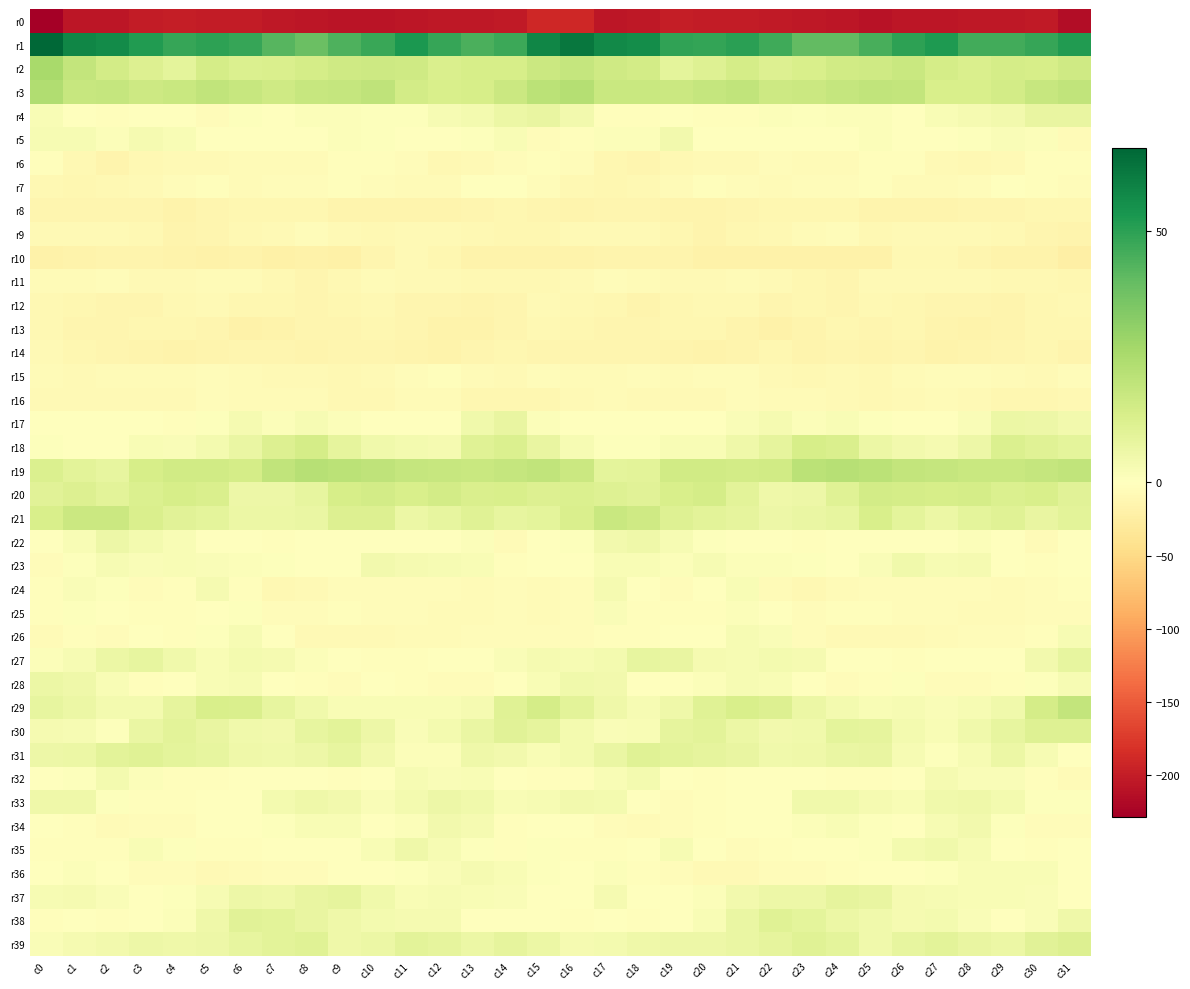

Reading left to right, extract all data points from this chart.

r0: c0=-228.8	c1=-205.6	c2=-206.9	c3=-201.8	c4=-199.2	c5=-200.7	c6=-201.9	c7=-204.2	c8=-205.8	c9=-208.7	c10=-207.6	c11=-206.9	c12=-205.2	c13=-204.2	c14=-203.4	c15=-190.3	c16=-190.1	c17=-206.1	c18=-205.3	c19=-199.8	c20=-200.2	c21=-200.5	c22=-203.1	c23=-204.3	c24=-207.0	c25=-209.2	c26=-206.8	c27=-206.9	c28=-204.2	c29=-204.1	c30=-202.1	c31=-214.6
r1: c0=66.7	c1=58.2	c2=56.6	c3=51.6	c4=48.0	c5=49.8	c6=48.2	c7=42.5	c8=39.0	c9=43.8	c10=47.6	c11=52.6	c12=48.3	c13=44.7	c14=47.3	c15=57.9	c16=62.2	c17=56.9	c18=55.8	c19=49.0	c20=48.5	c21=50.1	c22=46.4	c23=40.5	c24=40.3	c25=45.1	c26=49.9	c27=52.2	c28=45.9	c29=45.9	c30=48.1	c31=52.0
r2: c0=25.7	c1=18.8	c2=15.0	c3=11.8	c4=9.2	c5=14.3	c6=12.4	c7=12.5	c8=14.6	c9=15.8	c10=16.6	c11=16.0	c12=12.9	c13=13.6	c14=14.0	c15=17.0	c16=18.5	c17=15.8	c18=14.9	c19=9.2	c20=11.4	c21=14.1	c22=11.9	c23=13.2	c24=15.6	c25=15.8	c26=17.5	c27=14.2	c28=12.8	c29=14.2	c30=13.7	c31=15.6
r3: c0=23.5	c1=18.2	c2=18.3	c3=16.6	c4=17.7	c5=19.6	c6=17.8	c7=16.1	c8=18.0	c9=18.7	c10=19.8	c11=15.0	c12=13.1	c13=13.8	c14=17.0	c15=21.4	c16=22.7	c17=17.5	c18=17.5	c19=16.8	c20=18.6	c21=19.4	c22=16.5	c23=16.9	c24=18.3	c25=19.5	c26=18.8	c27=13.3	c28=13.5	c29=14.6	c30=17.9	c31=19.8
r4: c0=2.5	c1=-0.5	c2=-3.5	c3=-0.6	c4=-1.4	c5=-4.3	c6=0.7	c7=0.5	c8=1.2	c9=1.1	c10=1.0	c11=0.9	c12=3.0	c13=3.7	c14=6.4	c15=7.6	c16=4.7	c17=-2.2	c18=-3.2	c19=0.4	c20=-3.5	c21=-2.5	c22=1.4	c23=0.5	c24=1.3	c25=1.4	c26=0.3	c27=2.2	c28=3.2	c29=4.5	c30=7.5	c31=7.6
r5: c0=2.6	c1=2.6	c2=1.1	c3=3.5	c4=2.6	c5=-1.6	c6=0.1	c7=0.1	c8=-0.4	c9=1.3	c10=0.7	c11=-0.5	c12=0.5	c13=1.0	c14=2.4	c15=-3.6	c16=-2.0	c17=1.5	c18=1.5	c19=4.4	c20=0.4	c21=-1.2	c22=0.2	c23=0.0	c24=0.1	c25=1.4	c26=-0.1	c27=-0.4	c28=0.6	c29=1.8	c30=1.1	c31=-5.9
r6: c0=-3.4	c1=-9.3	c2=-15.0	c3=-10.7	c4=-7.8	c5=-8.0	c6=-6.6	c7=-5.4	c8=-6.7	c9=-3.0	c10=-2.3	c11=-5.3	c12=-9.7	c13=-8.4	c14=-4.5	c15=-2.1	c16=-5.1	c17=-12.4	c18=-14.0	c19=-9.1	c20=-7.2	c21=-8.5	c22=-5.3	c23=-6.3	c24=-5.6	c25=-2.0	c26=-3.5	c27=-7.2	c28=-9.9	c29=-7.5	c30=-2.5	c31=-2.3
r7: c0=-10.4	c1=-11.8	c2=-10.1	c3=-7.5	c4=-5.0	c5=-3.1	c6=-6.3	c7=-5.3	c8=-4.7	c9=-2.5	c10=-5.1	c11=-7.1	c12=-6.2	c13=-0.4	c14=-0.6	c15=-5.1	c16=-9.5	c17=-11.5	c18=-9.1	c19=-6.5	c20=-3.2	c21=-4.9	c22=-5.9	c23=-5.3	c24=-4.0	c25=-2.5	c26=-6.4	c27=-6.9	c28=-4.5	c29=0.4	c30=-2.0	c31=-4.0
r8: c0=-12.8	c1=-13.7	c2=-13.2	c3=-13.5	c4=-16.9	c5=-14.0	c6=-12.0	c7=-12.5	c8=-11.5	c9=-14.6	c10=-15.5	c11=-14.6	c12=-14.7	c13=-13.1	c14=-12.0	c15=-12.6	c16=-14.5	c17=-13.6	c18=-13.1	c19=-15.1	c20=-15.7	c21=-13.0	c22=-12.3	c23=-12.2	c24=-12.0	c25=-15.8	c26=-14.5	c27=-14.9	c28=-14.1	c29=-13.0	c30=-12.0	c31=-12.4
r9: c0=-8.1	c1=-8.0	c2=-7.8	c3=-10.0	c4=-15.2	c5=-13.1	c6=-9.7	c7=-8.7	c8=-4.6	c9=-8.0	c10=-10.5	c11=-8.0	c12=-8.5	c13=-9.4	c14=-11.0	c15=-11.7	c16=-8.2	c17=-7.4	c18=-8.6	c19=-12.3	c20=-14.9	c21=-11.2	c22=-9.9	c23=-7.1	c24=-4.6	c25=-10.3	c26=-8.8	c27=-8.2	c28=-8.9	c29=-9.7	c30=-12.8	c31=-15.4
r10: c0=-18.6	c1=-16.8	c2=-14.4	c3=-15.0	c4=-17.6	c5=-19.5	c6=-17.8	c7=-20.2	c8=-18.4	c9=-20.1	c10=-12.9	c11=-8.3	c12=-12.3	c13=-16.4	c14=-17.0	c15=-17.5	c16=-17.3	c17=-15.3	c18=-14.6	c19=-16.0	c20=-18.7	c21=-18.6	c22=-19.2	c23=-19.3	c24=-19.1	c25=-18.6	c26=-9.7	c27=-9.3	c28=-14.2	c29=-16.9	c30=-17.7	c31=-21.5
r11: c0=-6.3	c1=-5.9	c2=-4.4	c3=-8.1	c4=-7.9	c5=-6.2	c6=-6.4	c7=-10.1	c8=-13.1	c9=-10.1	c10=-7.1	c11=-8.7	c12=-7.9	c13=-9.4	c14=-9.2	c15=-9.8	c16=-8.4	c17=-5.2	c18=-5.9	c19=-8.3	c20=-7.7	c21=-5.5	c22=-8.2	c23=-11.0	c24=-13.5	c25=-7.5	c26=-8.3	c27=-8.2	c28=-8.4	c29=-9.4	c30=-9.4	c31=-12.3
r12: c0=-9.8	c1=-11.5	c2=-14.0	c3=-13.6	c4=-10.5	c5=-8.8	c6=-12.1	c7=-12.5	c8=-13.0	c9=-11.9	c10=-10.6	c11=-13.7	c12=-13.8	c13=-15.0	c14=-13.5	c15=-8.7	c16=-9.0	c17=-12.4	c18=-14.5	c19=-12.3	c20=-9.6	c21=-9.8	c22=-12.7	c23=-12.3	c24=-13.2	c25=-10.6	c26=-12.2	c27=-13.8	c28=-13.9	c29=-15.2	c30=-12.1	c31=-9.6
r13: c0=-10.6	c1=-12.6	c2=-13.2	c3=-12.4	c4=-11.5	c5=-12.7	c6=-18.0	c7=-17.6	c8=-12.5	c9=-13.3	c10=-11.4	c11=-14.2	c12=-17.0	c13=-16.6	c14=-13.4	c15=-9.6	c16=-10.9	c17=-12.9	c18=-12.9	c19=-12.1	c20=-11.6	c21=-14.5	c22=-19.2	c23=-15.0	c24=-12.4	c25=-12.8	c26=-12.1	c27=-15.7	c28=-16.8	c29=-15.8	c30=-12.2	c31=-11.6
r14: c0=-8.4	c1=-11.8	c2=-14.2	c3=-14.6	c4=-16.5	c5=-15.5	c6=-13.0	c7=-14.1	c8=-14.8	c9=-14.0	c10=-13.7	c11=-14.4	c12=-16.4	c13=-13.4	c14=-11.6	c15=-13.3	c16=-12.9	c17=-13.3	c18=-13.6	c19=-15.9	c20=-16.1	c21=-14.9	c22=-12.4	c23=-14.8	c24=-14.0	c25=-14.4	c26=-13.1	c27=-16.2	c28=-15.0	c29=-12.6	c30=-11.8	c31=-15.2
r15: c0=-6.4	c1=-7.5	c2=-5.5	c3=-6.0	c4=-5.8	c5=-3.9	c6=-6.8	c7=-8.9	c8=-8.9	c9=-9.3	c10=-7.7	c11=-5.3	c12=-3.6	c13=-5.9	c14=-7.6	c15=-5.1	c16=-6.0	c17=-7.0	c18=-5.3	c19=-6.1	c20=-5.0	c21=-4.7	c22=-7.7	c23=-9.1	c24=-8.7	c25=-9.3	c26=-6.2	c27=-4.8	c28=-3.6	c29=-6.9	c30=-7.2	c31=-5.0
r16: c0=-8.1	c1=-7.4	c2=-7.3	c3=-8.6	c4=-8.1	c5=-4.9	c6=-5.9	c7=-6.5	c8=-6.6	c9=-9.5	c10=-9.3	c11=-6.7	c12=-7.1	c13=-11.3	c14=-11.5	c15=-11.1	c16=-7.3	c17=-6.9	c18=-8.5	c19=-8.2	c20=-7.4	c21=-4.4	c22=-6.6	c23=-6.2	c24=-7.8	c25=-9.9	c26=-8.2	c27=-6.3	c28=-8.5	c29=-11.8	c30=-11.8	c31=-10.0
r17: c0=-0.6	c1=-1.0	c2=-0.1	c3=-1.1	c4=-2.0	c5=0.8	c6=3.3	c7=1.2	c8=2.7	c9=1.4	c10=-0.7	c11=-1.6	c12=-0.1	c13=5.2	c14=7.4	c15=1.5	c16=-1.1	c17=-0.5	c18=-0.6	c19=-1.5	c20=-1.3	c21=2.0	c22=3.2	c23=1.4	c24=2.4	c25=0.6	c26=-1.2	c27=-1.6	c28=2.0	c29=6.6	c30=6.2	c31=4.2
r18: c0=0.7	c1=0.5	c2=0.3	c3=2.2	c4=1.6	c5=3.9	c6=6.9	c7=11.8	c8=14.6	c9=8.4	c10=5.0	c11=3.9	c12=3.6	c13=10.9	c14=12.2	c15=7.3	c16=2.9	c17=0.7	c18=1.0	c19=2.3	c20=2.1	c21=5.2	c22=8.4	c23=13.8	c24=12.8	c25=6.5	c26=4.4	c27=3.5	c28=5.9	c29=12.4	c30=10.7	c31=9.1
r19: c0=12.4	c1=9.8	c2=8.1	c3=13.9	c4=15.6	c5=15.4	c6=14.1	c7=19.4	c8=22.1	c9=21.2	c10=19.9	c11=18.6	c12=17.7	c13=17.5	c14=18.5	c15=19.7	c16=17.2	c17=9.0	c18=9.8	c19=15.3	c20=15.6	c21=14.9	c22=15.5	c23=21.1	c24=22.0	c25=20.8	c26=19.2	c27=18.4	c28=17.5	c29=17.6	c30=18.5	c31=19.6
r20: c0=10.2	c1=11.9	c2=9.5	c3=12.4	c4=13.9	c5=12.8	c6=5.9	c7=5.7	c8=8.3	c9=13.9	c10=15.0	c11=13.4	c12=15.0	c13=12.7	c14=13.5	c15=12.0	c16=12.4	c17=11.2	c18=10.2	c19=13.1	c20=14.2	c21=9.9	c22=5.5	c23=6.1	c24=10.5	c25=15.1	c26=14.1	c27=13.9	c28=14.4	c29=12.4	c30=13.2	c31=10.1
r21: c0=13.0	c1=16.8	c2=16.8	c3=13.0	c4=10.3	c5=9.4	c6=6.6	c7=6.4	c8=7.3	c9=11.9	c10=11.7	c11=6.6	c12=8.0	c13=10.8	c14=8.3	c15=9.2	c16=12.8	c17=17.5	c18=15.8	c19=11.4	c20=9.7	c21=8.7	c22=5.9	c23=6.8	c24=8.2	c25=13.5	c26=9.2	c27=6.7	c28=9.0	c29=10.5	c30=7.7	c31=9.5
r22: c0=-1.2	c1=2.1	c2=6.1	c3=3.9	c4=2.1	c5=-1.6	c6=-0.9	c7=-1.9	c8=-1.7	c9=-0.6	c10=0.0	c11=-0.6	c12=0.3	c13=1.3	c14=-6.1	c15=-1.1	c16=1.0	c17=4.6	c18=5.6	c19=3.0	c20=0.7	c21=-1.5	c22=-1.3	c23=-2.0	c24=-1.7	c25=-0.1	c26=-0.1	c27=-0.5	c28=1.2	c29=-1.4	c30=-6.0	c31=-1.2
r23: c0=-4.3	c1=0.6	c2=2.9	c3=1.9	c4=2.4	c5=1.8	c6=1.2	c7=0.9	c8=0.4	c9=0.2	c10=4.3	c11=3.5	c12=2.8	c13=2.1	c14=-2.3	c15=-1.3	c16=-0.6	c17=2.4	c18=2.6	c19=1.5	c20=3.0	c21=1.2	c22=1.2	c23=0.6	c24=-0.3	c25=1.7	c26=4.9	c27=2.7	c28=3.3	c29=-0.4	c30=-1.8	c31=-1.6
r24: c0=-2.8	c1=1.9	c2=0.9	c3=-3.7	c4=-3.5	c5=3.5	c6=-2.7	c7=-9.3	c8=-7.3	c9=-5.0	c10=-4.4	c11=-4.2	c12=-4.2	c13=-6.1	c14=-4.6	c15=-5.5	c16=-4.2	c17=3.3	c18=-1.2	c19=-5.0	c20=0.0	c21=2.2	c22=-6.0	c23=-9.3	c24=-6.2	c25=-4.7	c26=-4.4	c27=-3.9	c28=-4.9	c29=-6.0	c30=-3.6	c31=-3.2
r25: c0=-2.5	c1=0.8	c2=-0.3	c3=-2.8	c4=-3.3	c5=0.4	c6=0.8	c7=-4.6	c8=-3.9	c9=-2.3	c10=-3.9	c11=-3.9	c12=-6.2	c13=-6.6	c14=-5.1	c15=-6.9	c16=-5.1	c17=1.7	c18=-1.8	c19=-3.4	c20=-2.0	c21=1.5	c22=-1.1	c23=-5.2	c24=-2.7	c25=-3.0	c26=-4.0	c27=-4.5	c28=-6.7	c29=-6.1	c30=-4.2	c31=-4.6
r26: c0=-6.4	c1=-3.2	c2=-3.8	c3=-0.2	c4=-2.0	c5=0.9	c6=3.0	c7=-1.2	c8=-7.5	c9=-8.4	c10=-7.9	c11=-6.9	c12=-6.3	c13=-4.1	c14=-5.2	c15=-4.5	c16=-3.7	c17=-2.8	c18=-2.5	c19=-0.6	c20=-1.7	c21=2.6	c22=2.1	c23=-3.7	c24=-8.2	c25=-8.4	c26=-7.4	c27=-7.0	c28=-5.3	c29=-4.7	c30=-3.3	c31=2.8
r27: c0=1.4	c1=2.9	c2=6.3	c3=8.1	c4=5.0	c5=2.5	c6=3.9	c7=3.1	c8=1.5	c9=-1.5	c10=-2.7	c11=-2.6	c12=-0.2	c13=-0.8	c14=2.0	c15=3.3	c16=2.6	c17=3.8	c18=8.1	c19=7.4	c20=3.2	c21=3.0	c22=3.9	c23=3.3	c24=-0.1	c25=-1.7	c26=-3.3	c27=-1.5	c28=-0.3	c29=-0.3	c30=4.4	c31=8.0
r28: c0=6.5	c1=5.4	c2=2.2	c3=-2.0	c4=0.3	c5=2.4	c6=3.1	c7=-0.7	c8=-2.7	c9=-5.2	c10=0.4	c11=-2.1	c12=-4.7	c13=-4.3	c14=-1.0	c15=2.5	c16=5.0	c17=4.6	c18=0.1	c19=-1.4	c20=1.1	c21=2.8	c22=2.2	c23=-1.5	c24=-4.1	c25=-3.5	c26=0.6	c27=-4.1	c28=-4.4	c29=-3.4	c30=0.9	c31=2.9
r29: c0=8.1	c1=6.7	c2=3.9	c3=4.1	c4=8.4	c5=13.0	c6=12.8	c7=8.2	c8=4.8	c9=2.6	c10=2.5	c11=2.1	c12=2.5	c13=3.3	c14=10.7	c15=14.4	c16=9.6	c17=5.7	c18=3.0	c19=5.5	c20=10.6	c21=13.1	c22=11.6	c23=6.5	c24=4.0	c25=2.2	c26=2.6	c27=2.1	c28=2.6	c29=5.1	c30=14.3	c31=18.8
r30: c0=3.2	c1=3.1	c2=0.9	c3=6.8	c4=9.9	c5=7.7	c6=5.2	c7=4.2	c8=7.9	c9=9.9	c10=5.9	c11=1.8	c12=3.8	c13=6.8	c14=10.2	c15=8.5	c16=4.0	c17=1.9	c18=2.1	c19=8.7	c20=9.5	c21=6.6	c22=4.6	c23=5.1	c24=9.4	c25=8.8	c26=3.8	c27=2.1	c28=4.8	c29=8.0	c30=11.4	c31=11.3
r31: c0=5.9	c1=6.7	c2=9.8	c3=10.7	c4=8.9	c5=8.3	c6=5.5	c7=5.1	c8=6.1	c9=8.2	c10=4.6	c11=1.1	c12=1.4	c13=5.7	c14=4.7	c15=2.1	c16=4.0	c17=7.1	c18=10.8	c19=9.8	c20=8.6	c21=7.8	c22=4.8	c23=5.3	c24=7.1	c25=7.4	c26=2.8	c27=0.6	c28=2.8	c29=6.5	c30=2.6	c31=-0.9
r32: c0=-1.3	c1=1.0	c2=3.9	c3=1.5	c4=-2.1	c5=-2.3	c6=-1.7	c7=-0.5	c8=-1.0	c9=-2.2	c10=-1.4	c11=3.0	c12=2.0	c13=2.2	c14=-0.2	c15=-2.0	c16=-2.4	c17=2.2	c18=3.9	c19=-0.1	c20=-2.9	c21=-1.4	c22=-1.6	c23=-0.1	c24=-2.0	c25=-2.0	c26=-0.0	c27=3.3	c28=1.7	c29=1.8	c30=-2.2	c31=-5.4
r33: c0=5.7	c1=5.2	c2=0.5	c3=-3.6	c4=-3.5	c5=-1.1	c6=-1.1	c7=3.7	c8=5.3	c9=4.5	c10=1.8	c11=3.9	c12=5.9	c13=4.8	c14=2.2	c15=3.0	c16=4.4	c17=3.9	c18=-1.2	c19=-4.3	c20=-2.3	c21=-1.3	c22=0.4	c23=4.8	c24=5.0	c25=3.4	c26=2.3	c27=5.0	c28=5.3	c29=4.0	c30=0.9	c31=0.6
r34: c0=-1.6	c1=-3.3	c2=-7.0	c3=-4.2	c4=-4.0	c5=-1.1	c6=-1.8	c7=0.9	c8=2.2	c9=2.4	c10=-1.1	c11=1.5	c12=4.7	c13=3.3	c14=-2.9	c15=-1.6	c16=-1.2	c17=-5.3	c18=-6.1	c19=-4.2	c20=-2.7	c21=-1.5	c22=-0.7	c23=1.3	c24=2.6	c25=1.0	c26=-0.5	c27=3.1	c28=4.6	c29=1.0	c30=-4.2	c31=-4.7
r35: c0=-1.9	c1=-3.0	c2=-2.1	c3=2.3	c4=0.9	c5=-3.3	c6=-3.3	c7=-0.1	c8=-0.3	c9=0.2	c10=2.3	c11=5.5	c12=3.0	c13=0.8	c14=-2.8	c15=1.0	c16=-1.8	c17=-3.3	c18=-0.7	c19=2.7	c20=-1.0	c21=-3.8	c22=-1.9	c23=0.1	c24=-0.5	c25=0.7	c26=4.1	c27=4.9	c28=2.6	c29=-1.8	c30=-2.1	c31=-1.2
r36: c0=-0.6	c1=1.5	c2=-0.8	c3=-4.0	c4=-5.3	c5=-8.7	c6=-6.2	c7=-4.4	c8=-4.3	c9=-1.7	c10=-1.2	c11=0.8	c12=1.7	c13=3.3	c14=2.4	c15=0.7	c16=-0.4	c17=1.2	c18=-3.0	c19=-3.6	c20=-7.4	c21=-7.9	c22=-5.3	c23=-4.5	c24=-3.4	c25=-1.2	c26=-0.5	c27=1.0	c28=2.5	c29=2.5	c30=2.2	c31=0.2
r37: c0=2.7	c1=3.6	c2=2.0	c3=-0.4	c4=1.0	c5=2.7	c6=6.1	c7=5.6	c8=7.3	c9=8.7	c10=5.0	c11=2.6	c12=3.0	c13=2.6	c14=1.9	c15=-0.6	c16=-1.2	c17=3.3	c18=0.3	c19=0.2	c20=1.3	c21=4.2	c22=6.2	c23=5.8	c24=8.5	c25=7.6	c26=3.4	c27=2.8	c28=2.5	c29=2.4	c30=1.7	c31=-0.4
r38: c0=-2.2	c1=-1.2	c2=-2.5	c3=-1.3	c4=1.1	c5=5.2	c6=10.0	c7=9.7	c8=7.4	c9=5.3	c10=4.1	c11=3.5	c12=3.2	c13=-0.7	c14=-0.1	c15=-0.1	c16=-2.9	c17=-1.8	c18=-1.9	c19=-0.7	c20=2.4	c21=7.2	c22=10.6	c23=8.9	c24=6.6	c25=4.9	c26=3.3	c27=3.9	c28=1.7	c29=-1.5	c30=2.0	c31=5.2
r39: c0=1.6	c1=3.2	c2=4.6	c3=5.8	c4=5.7	c5=6.2	c6=8.2	c7=9.7	c8=10.6	c9=5.6	c10=6.5	c11=9.9	c12=8.6	c13=6.4	c14=8.7	c15=6.3	c16=3.5	c17=4.1	c18=5.2	c19=6.0	c20=5.7	c21=7.0	c22=8.8	c23=10.4	c24=9.1	c25=4.9	c26=8.0	c27=9.9	c28=7.8	c29=6.3	c30=10.1	c31=11.5